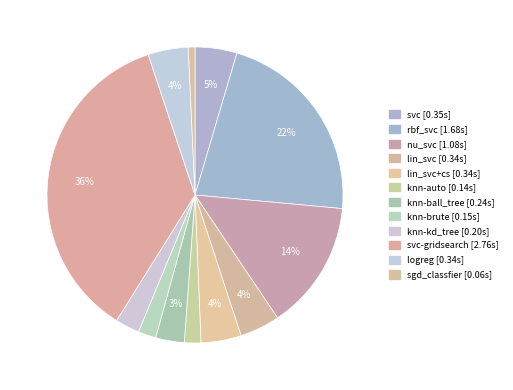

Rank the categories by value from lowest to highest.

sgd_classfier, knn-auto, knn-brute, knn-kd_tree, knn-ball_tree, lin_svc, lin_svc+cs, logreg, svc, nu_svc, rbf_svc, svc-gridsearch